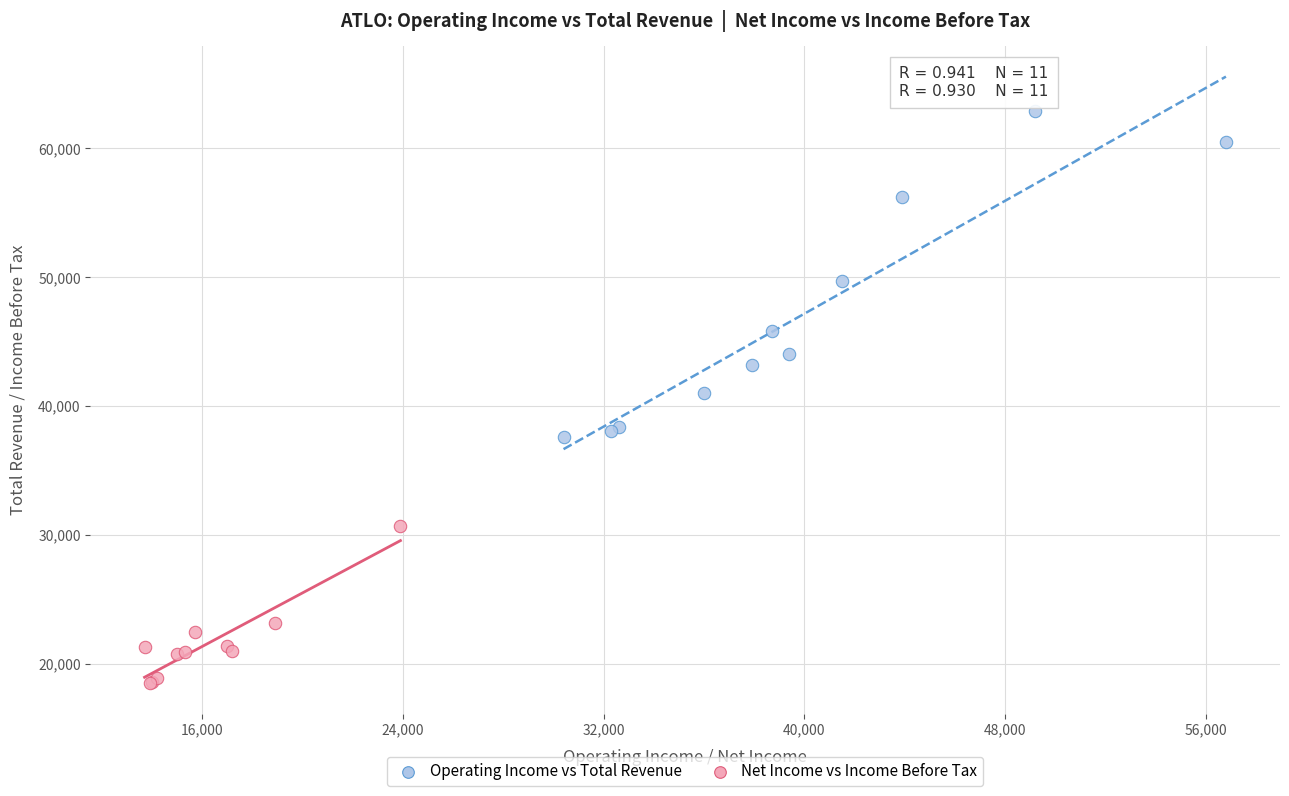

What are all the series names shown in the legend?

Operating Income vs Total Revenue, Net Income vs Income Before Tax